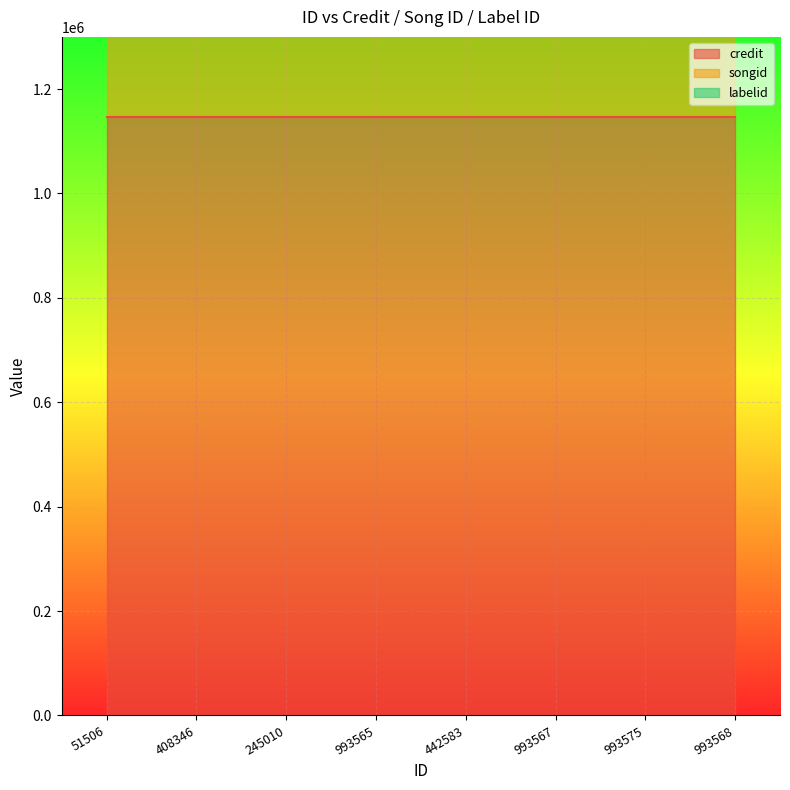

At which category is the sum across all series the highest?

51506